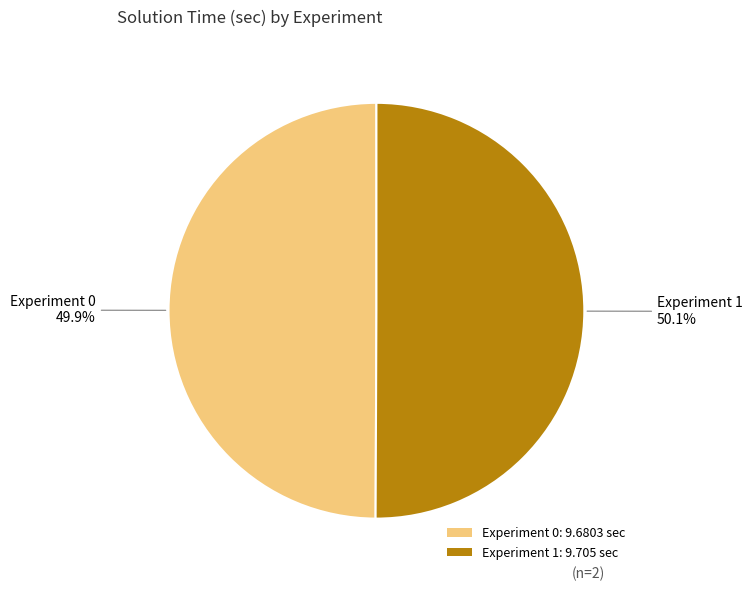

What is the ratio of the value at Experiment 0 to the value at Experiment 1?

1.0